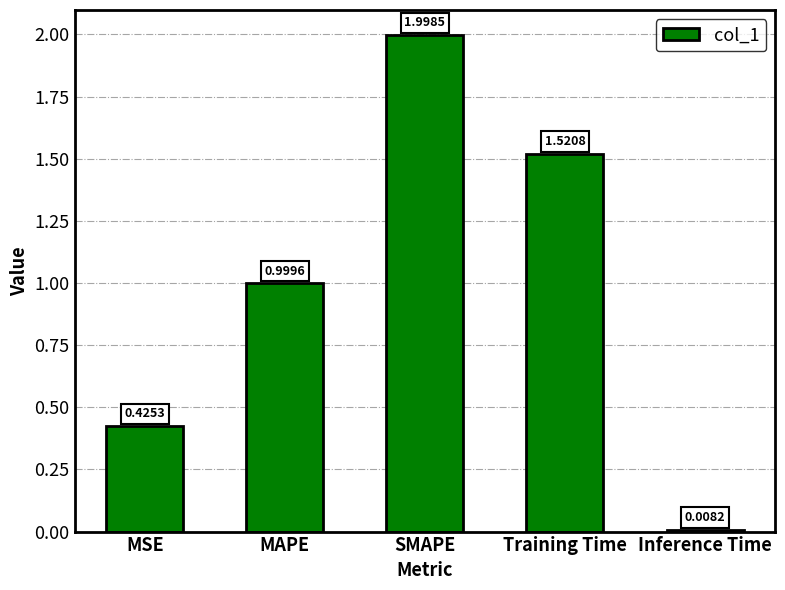

What is the label of the 2nd bar from the right?

Training Time